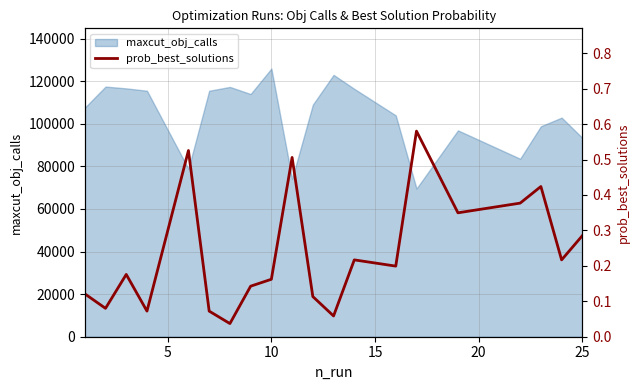

What is the maximum value for maxcut_obj_calls?

125908